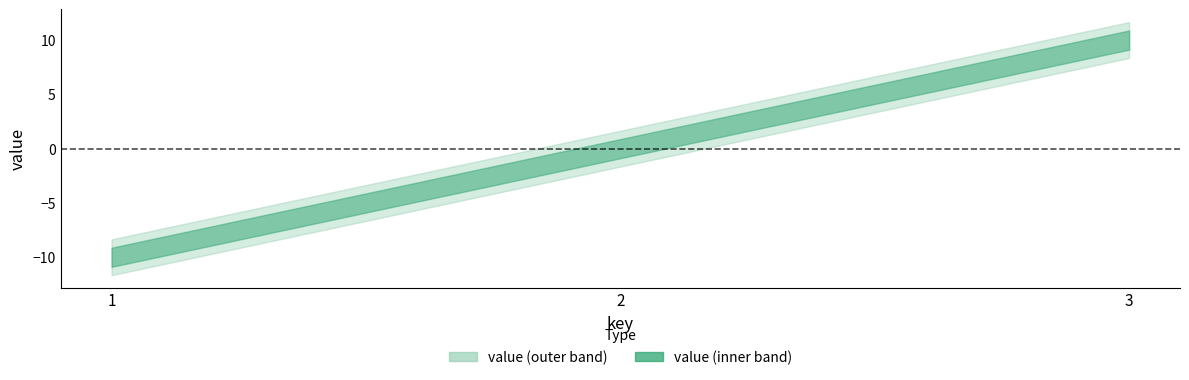

How many lines are shown in the chart?

1